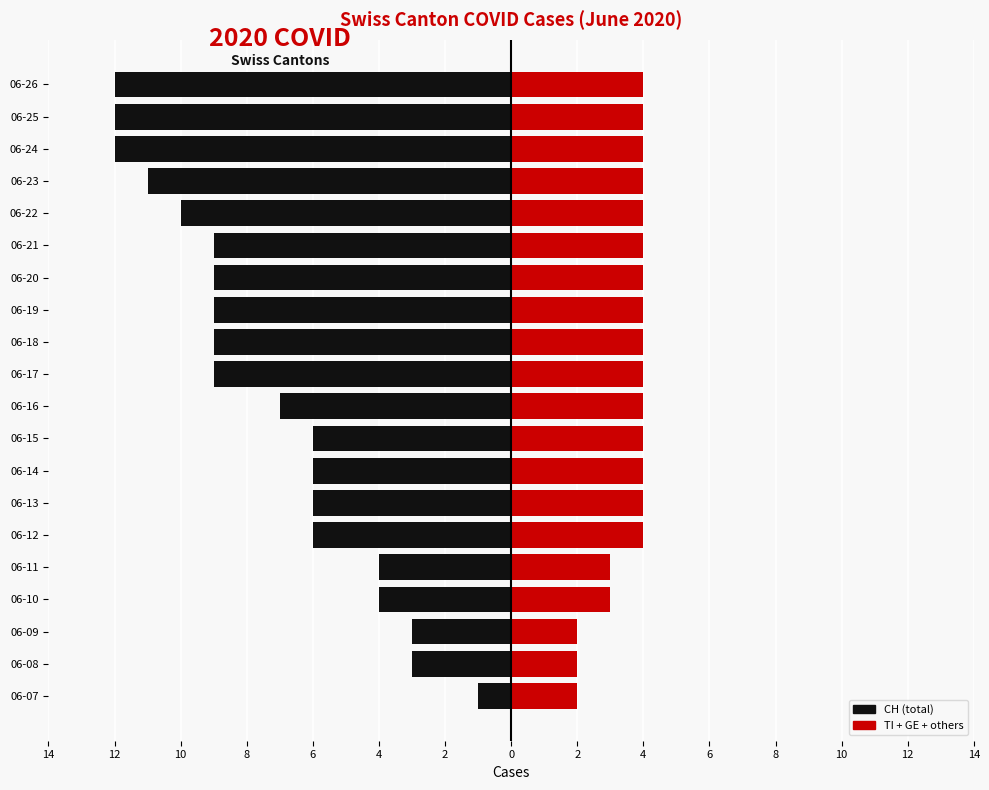

What is the difference between the maximum and minimum values in the CH (total) series?

11